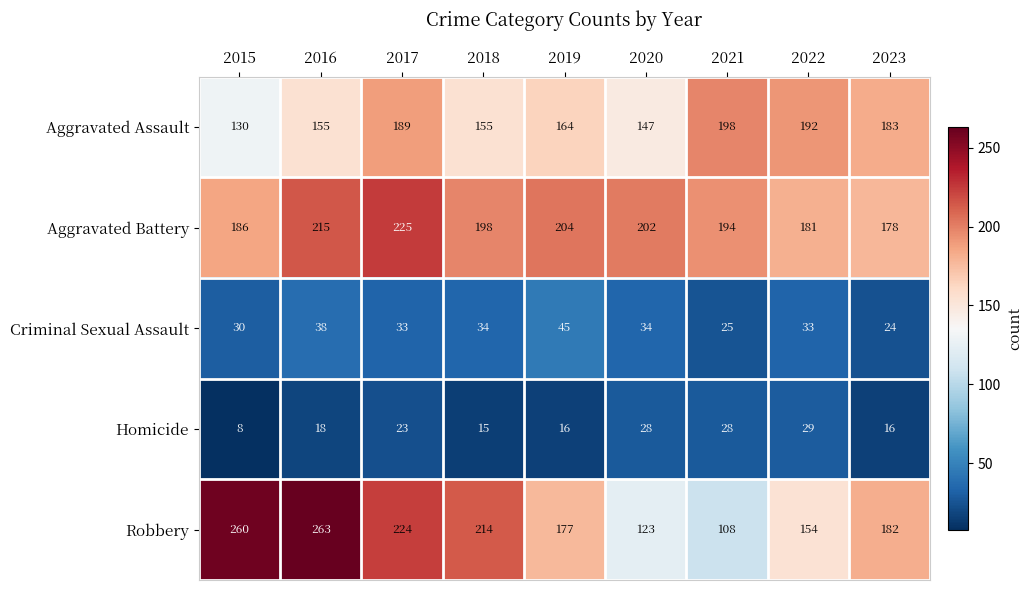

Which category has the lowest value across all series?

2015